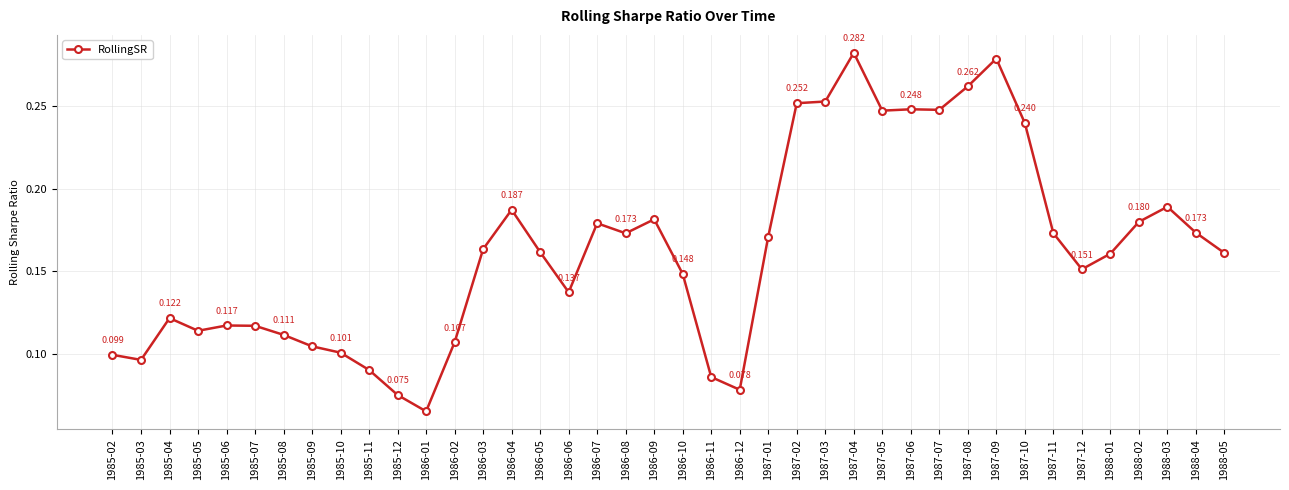

Count the values in the range 0 to 1.

40